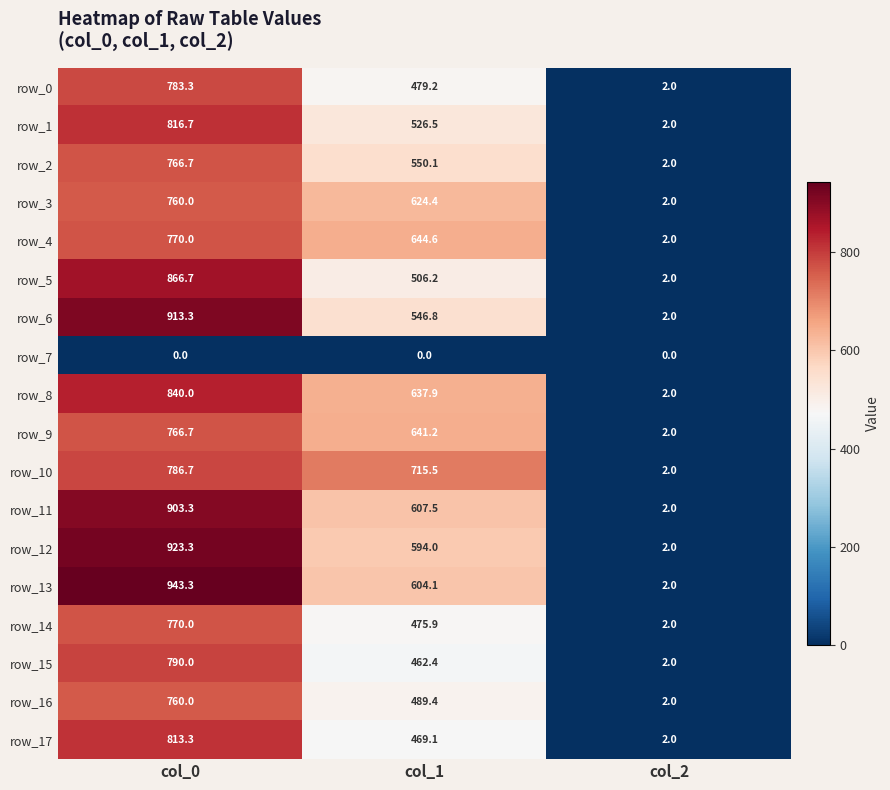

Where does the row_3 series first go above 624?

col_0